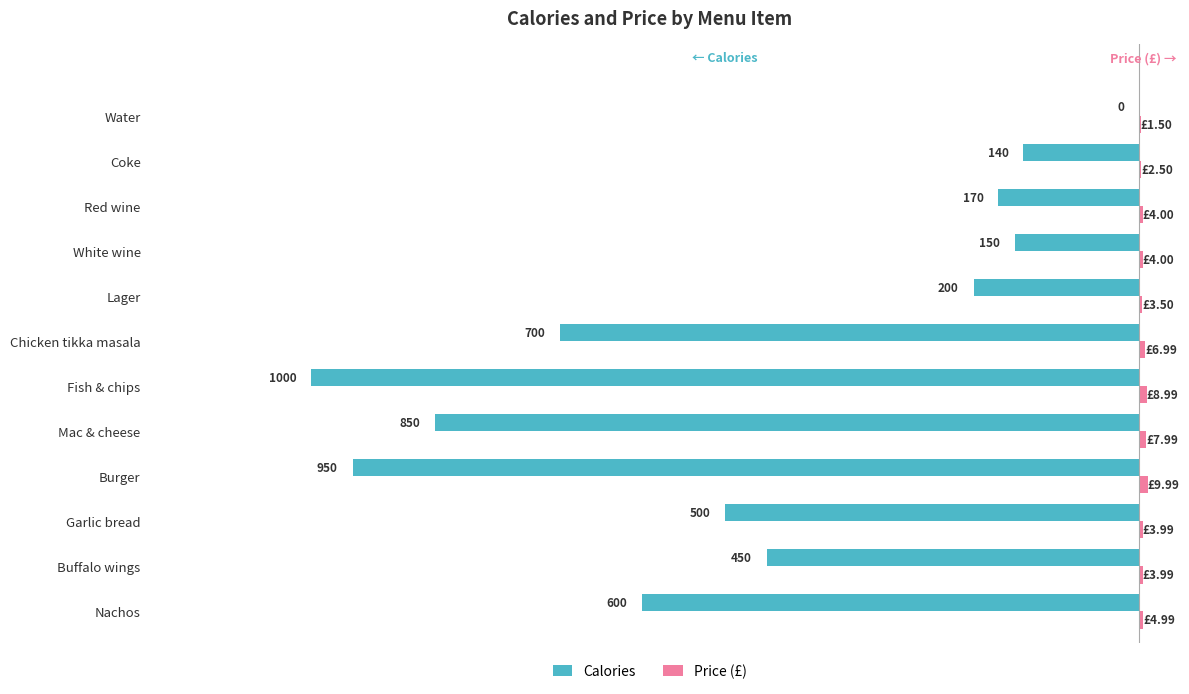

What are all the series names shown in the legend?

Calories, Price (£)